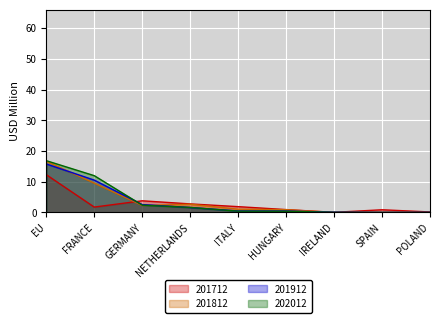

How many series are shown in this chart?

4